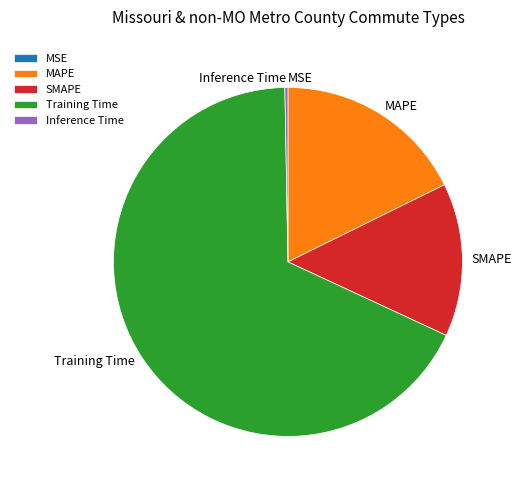

The Training Time slice represents 68% of the pie. True or false?

True